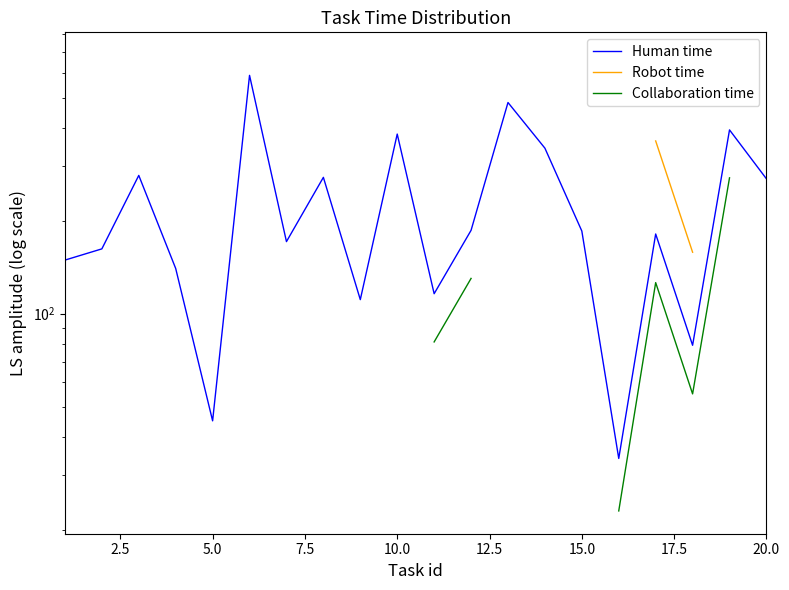

What is the highest value of the Human time series?

590.0